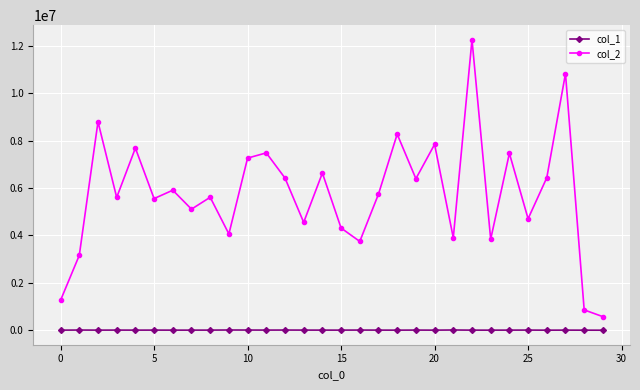

True or false: col_2 has more than 0 points higher than both neighbors.

True